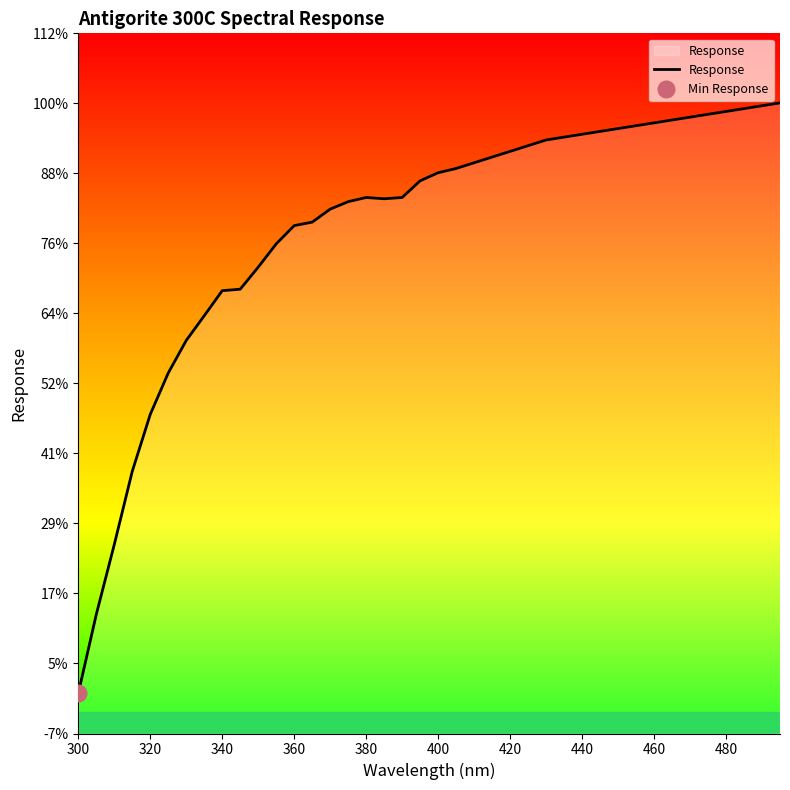

True or false: the data shows 194.4 at 400.

False